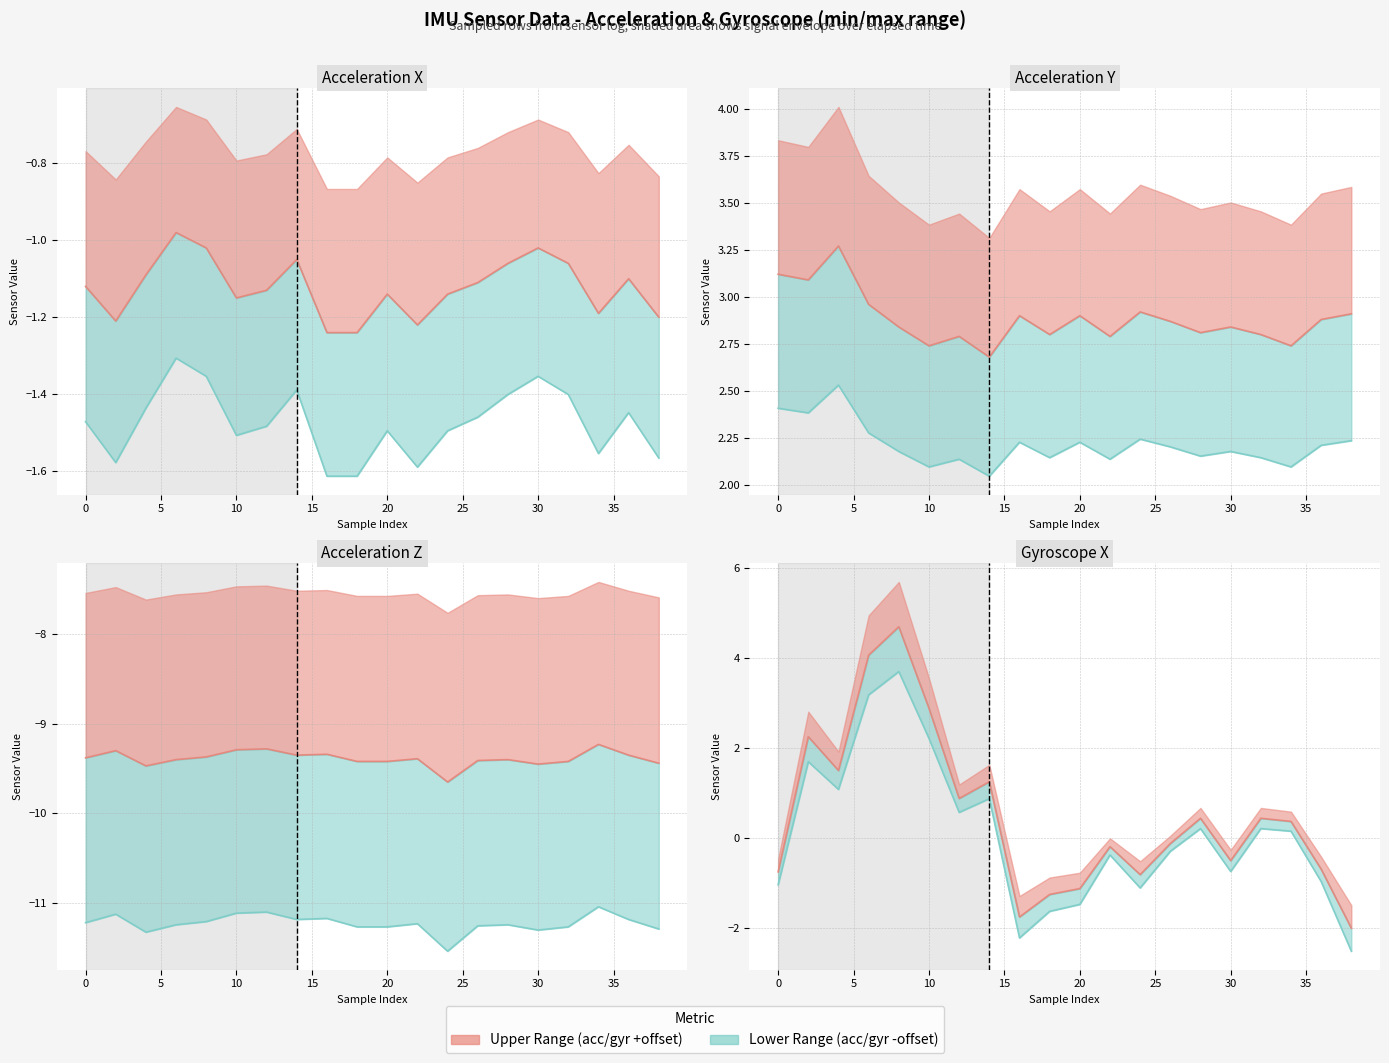

Which has a higher value, 36 or 12?

36